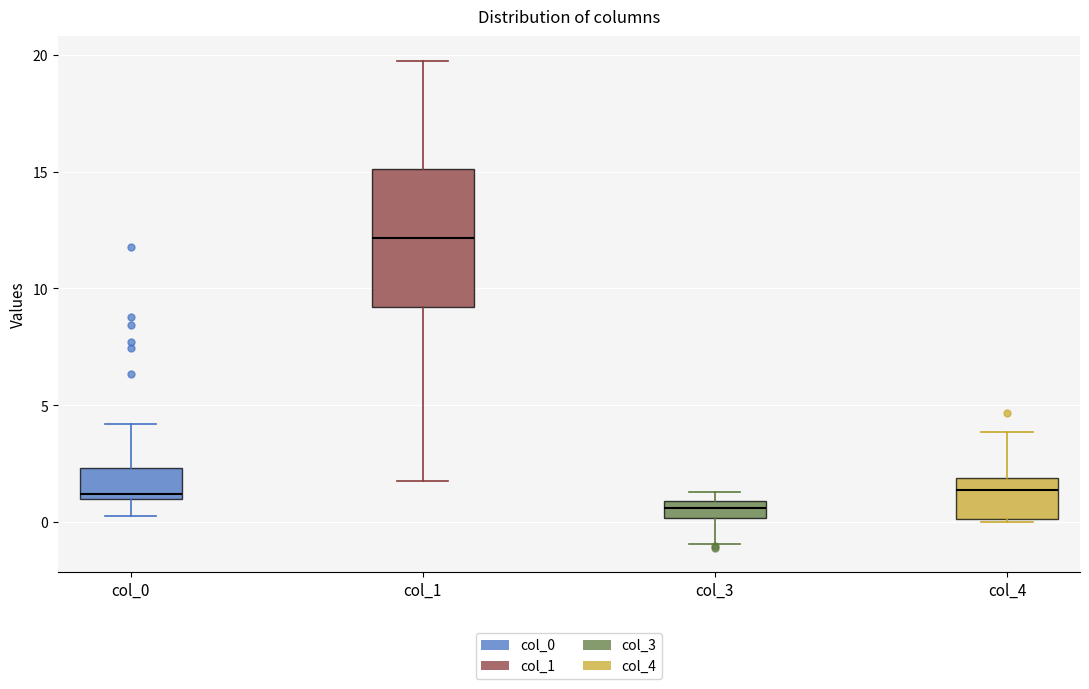

Where is the upper edge of the box for col_0 on the y-axis? The values are not printed on the chart, so give them approximately, as read against the axis.

2.5